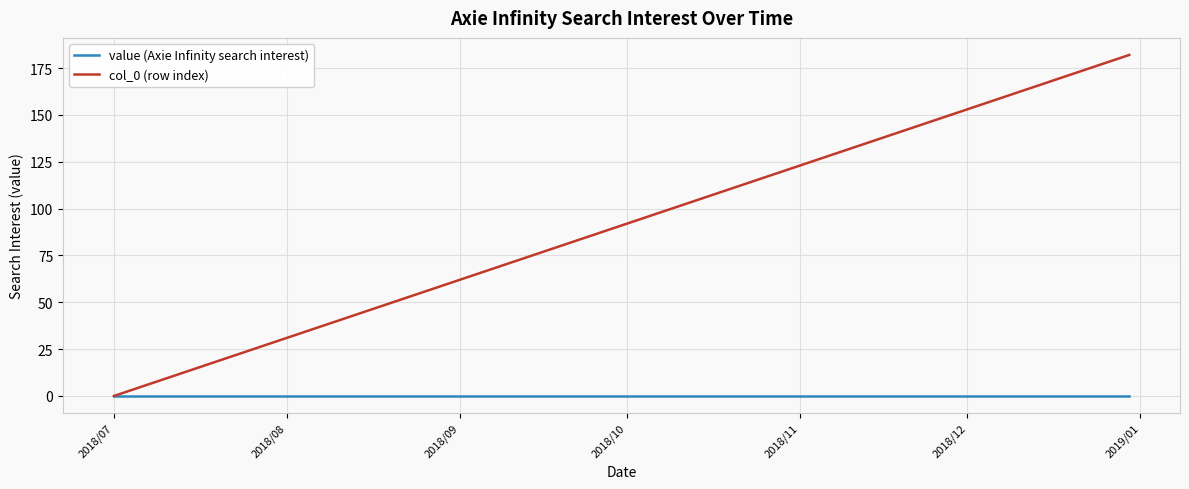

List the series in order of their peak value, highest first.

col_0 (row index), value (Axie Infinity search interest)